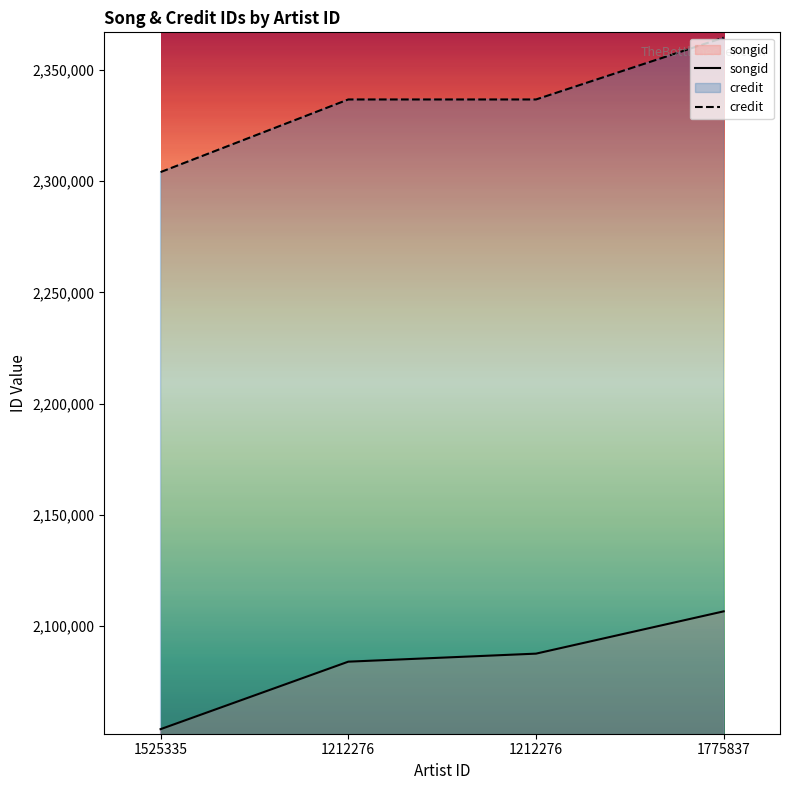

Where is songid nearest to the value 2080196?

1212276